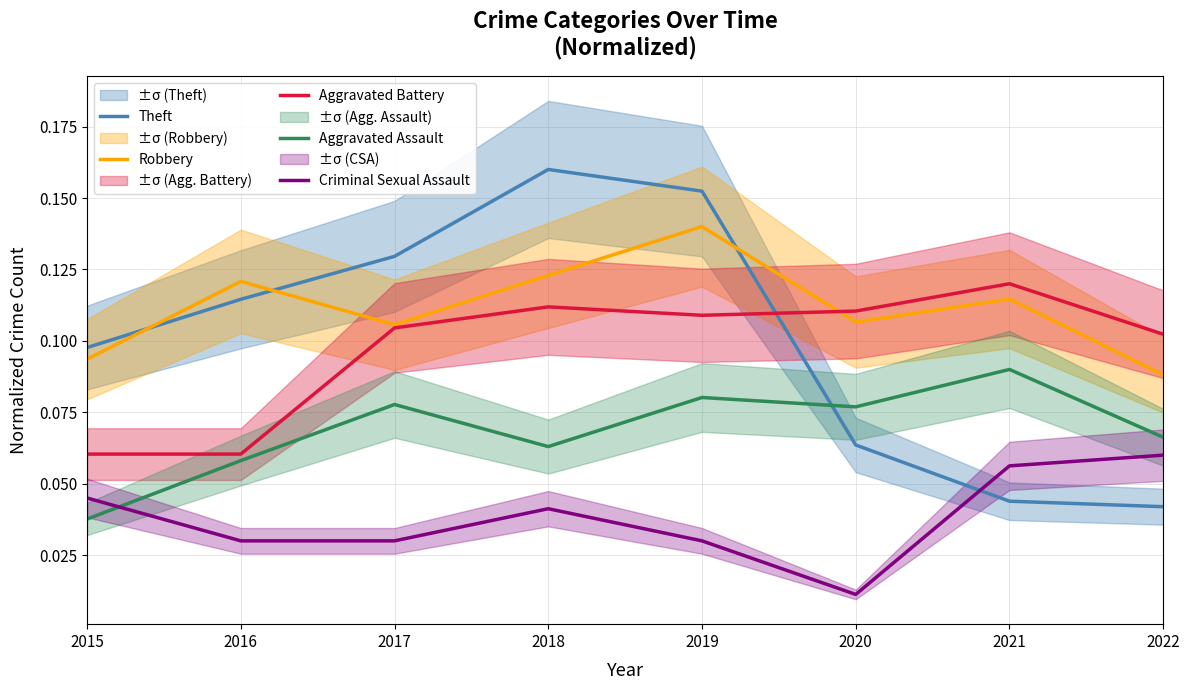

Rank the categories by Aggravated Assault value from highest to lowest.

2021, 2019, 2017, 2020, 2022, 2018, 2016, 2015